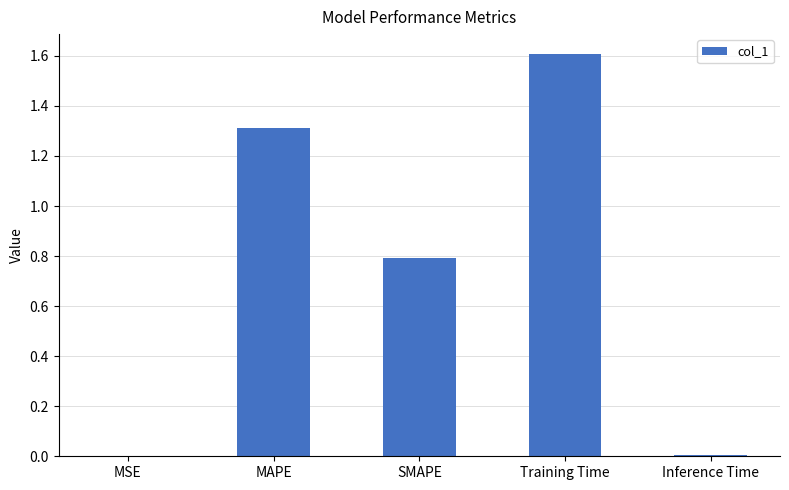

What is the sum of the values at MSE and SMAPE?

0.8